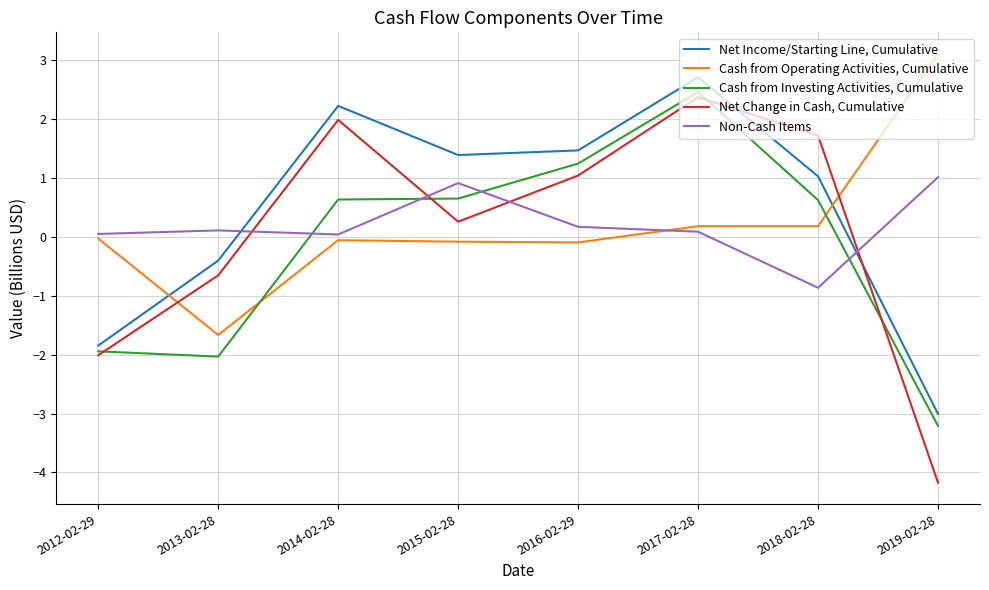

At which category is the sum across all series the highest?

2017-02-28